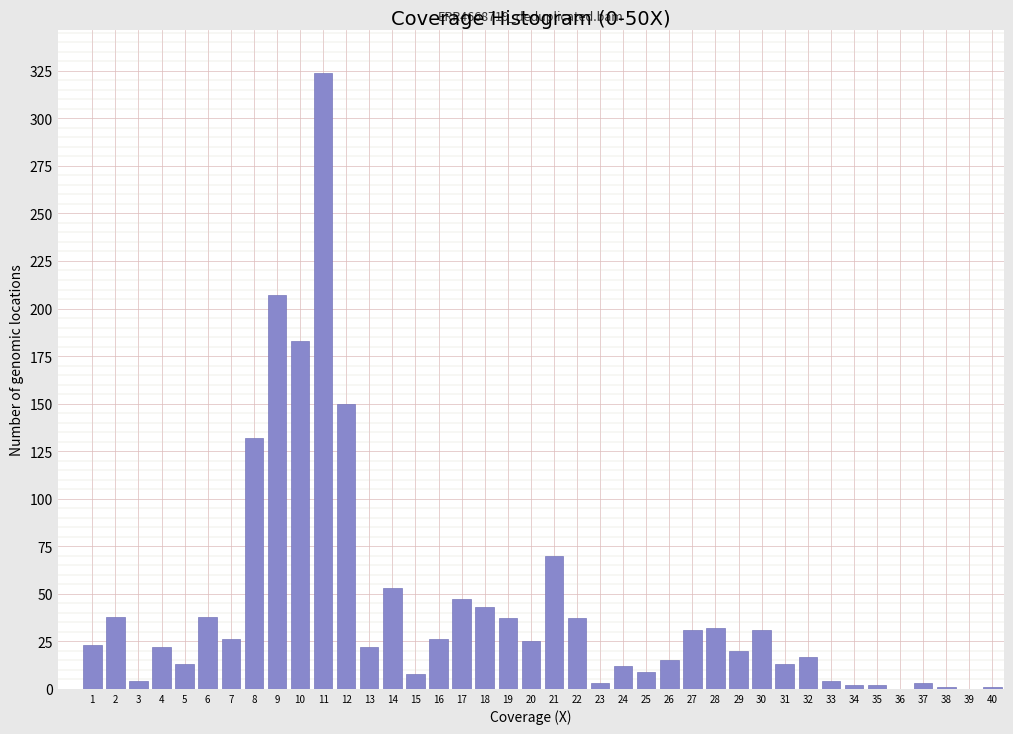

What is the greatest value displayed?

324